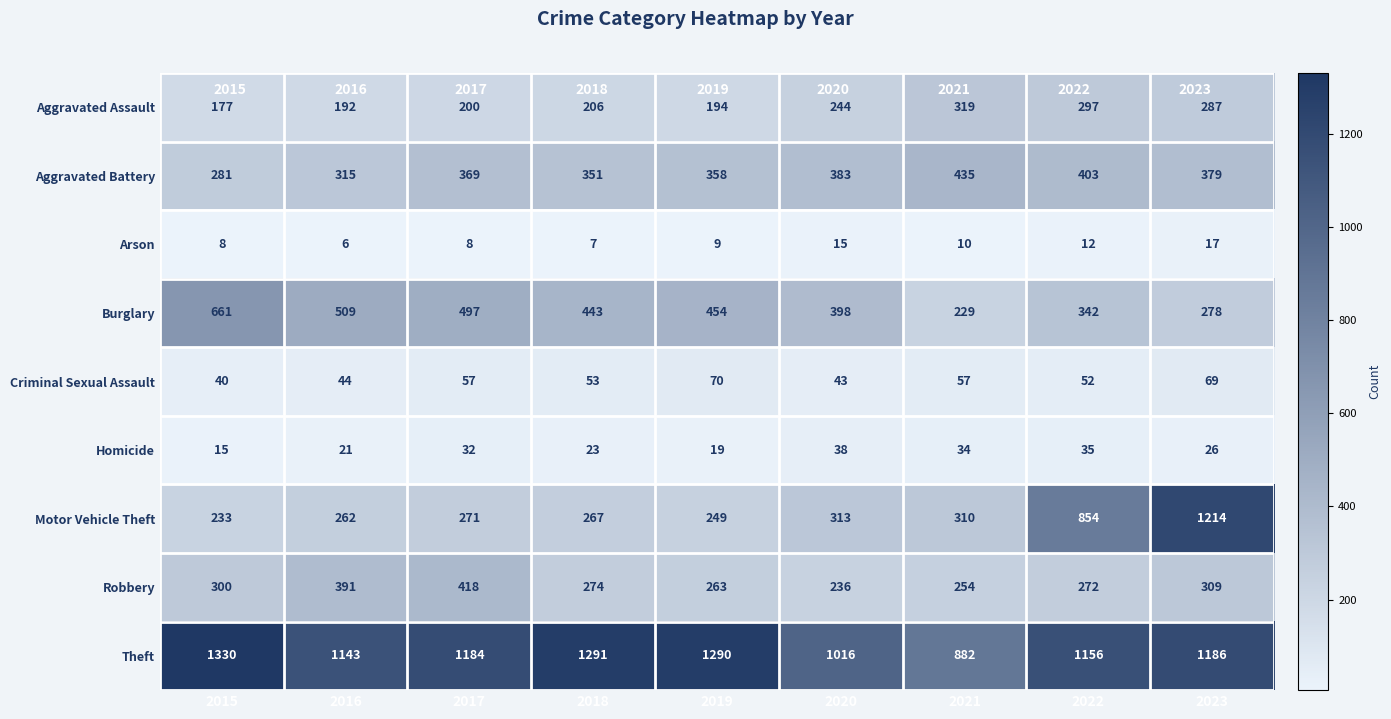

Rank the categories by Robbery value from highest to lowest.

2017, 2016, 2023, 2015, 2018, 2022, 2019, 2021, 2020